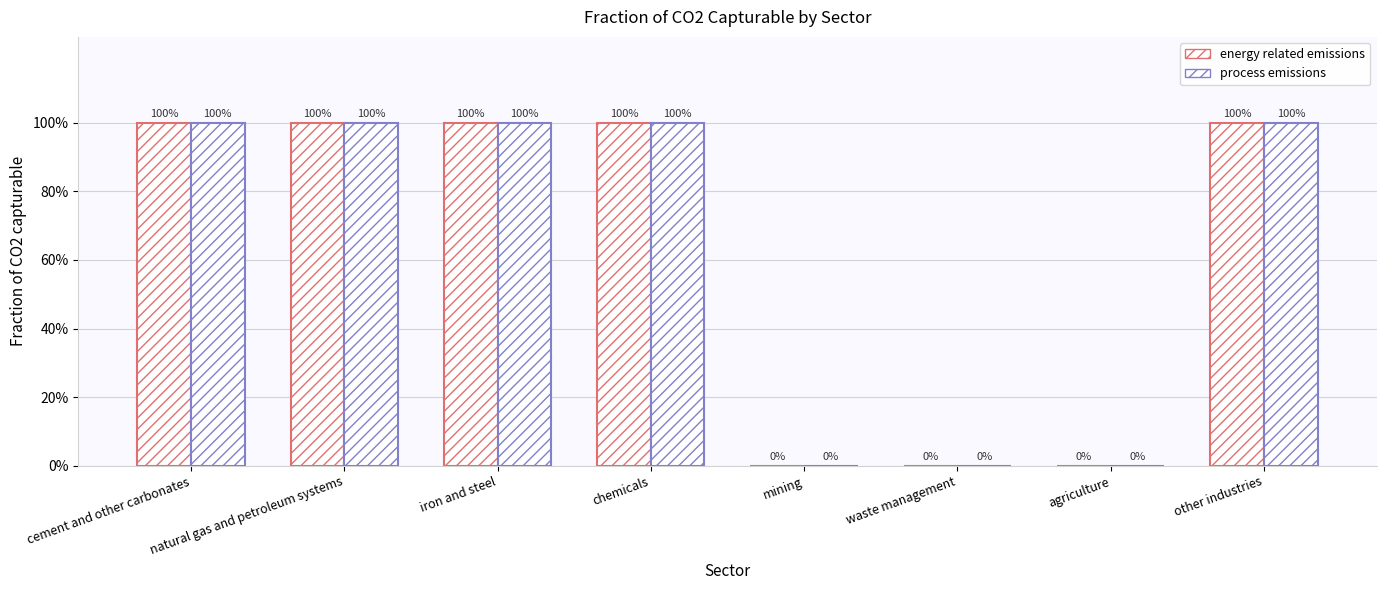

Reading left to right, extract all data points from this chart.

energy related emissions: 1	1	1	1	0	0	0	1
process emissions: 1	1	1	1	0	0	0	1